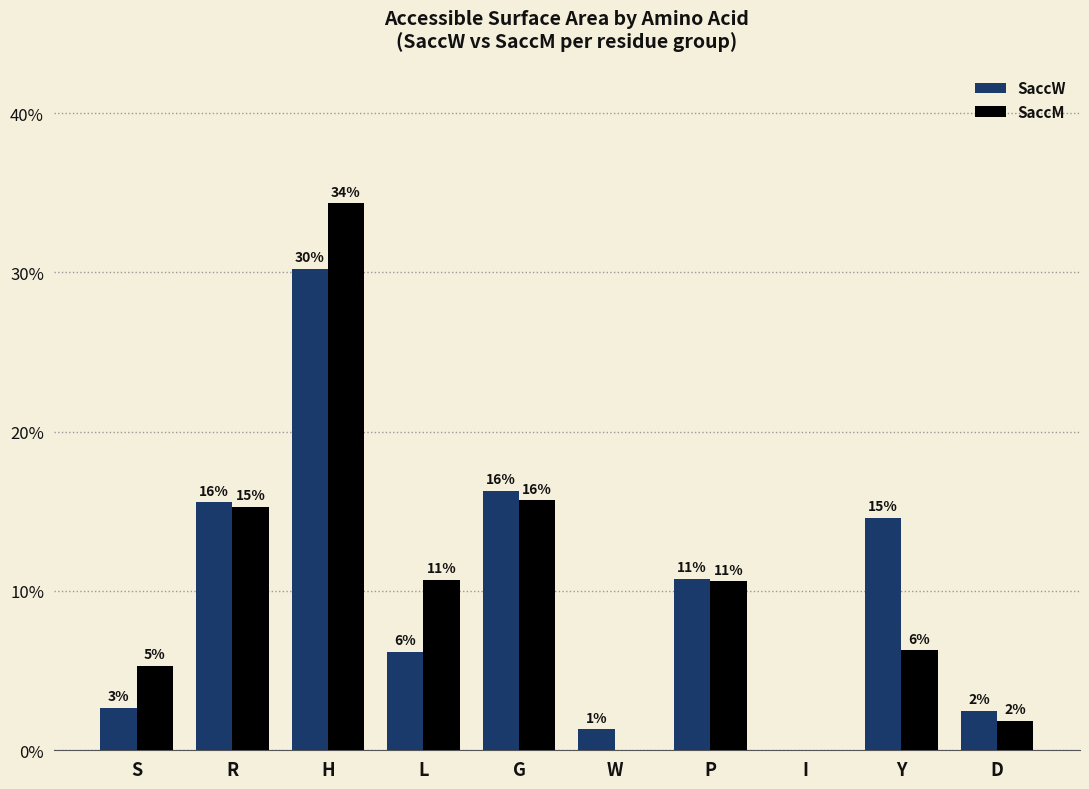

Are the bars grouped side by side (vs. stacked)?

Yes